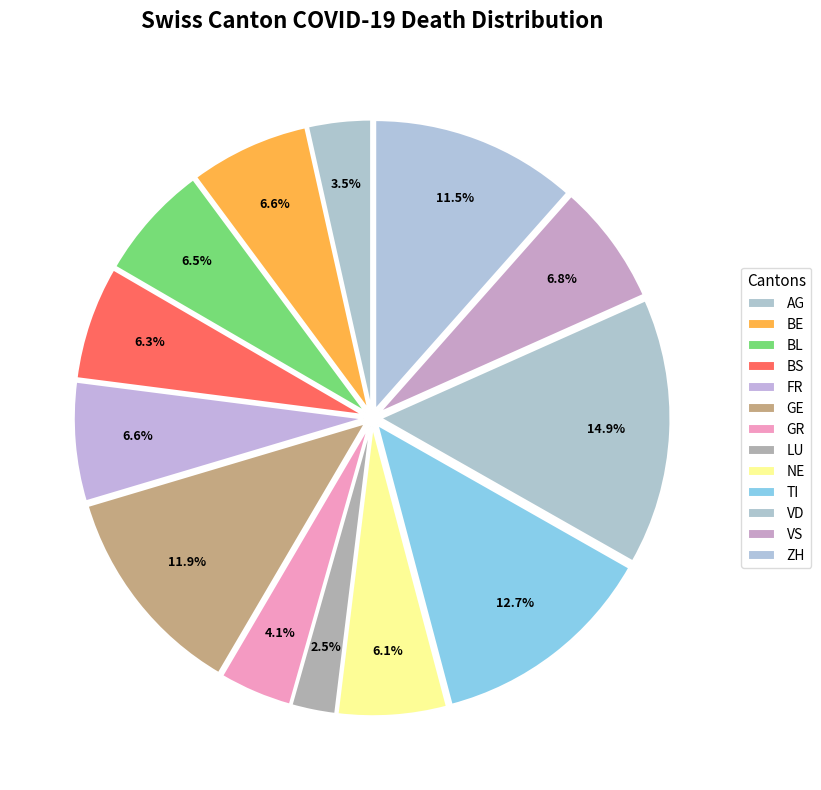

To the nearest percent, what is the difference between the BS and VD slice percentages?

9%